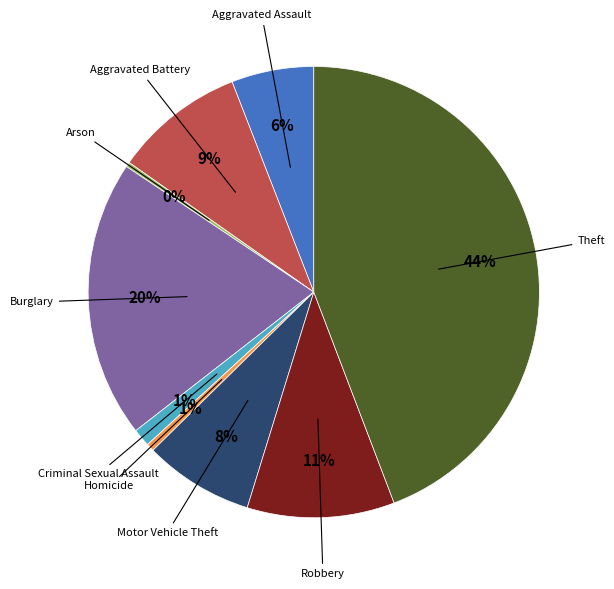

Is there a majority slice in this chart?

No